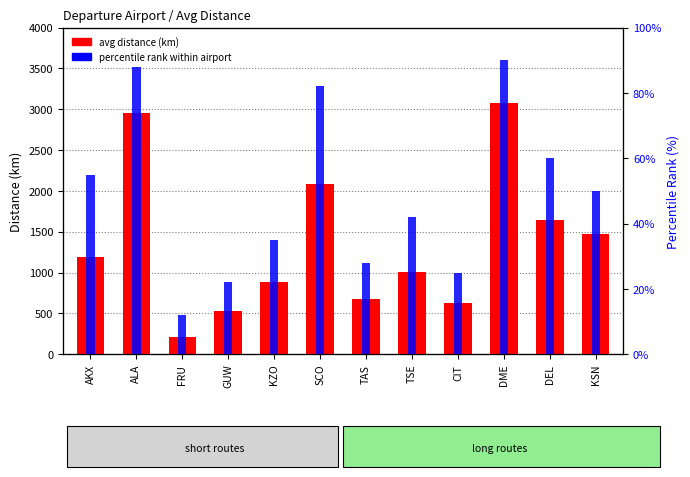

What position from the right is CIT?

4